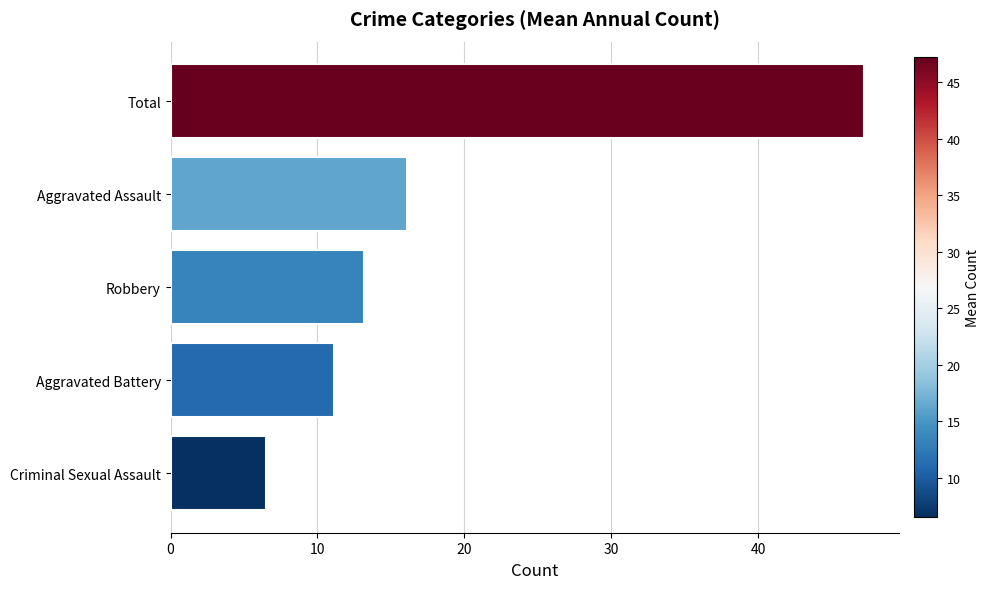

List the labels in order of value, smallest first.

Criminal Sexual Assault, Aggravated Battery, Robbery, Aggravated Assault, Total